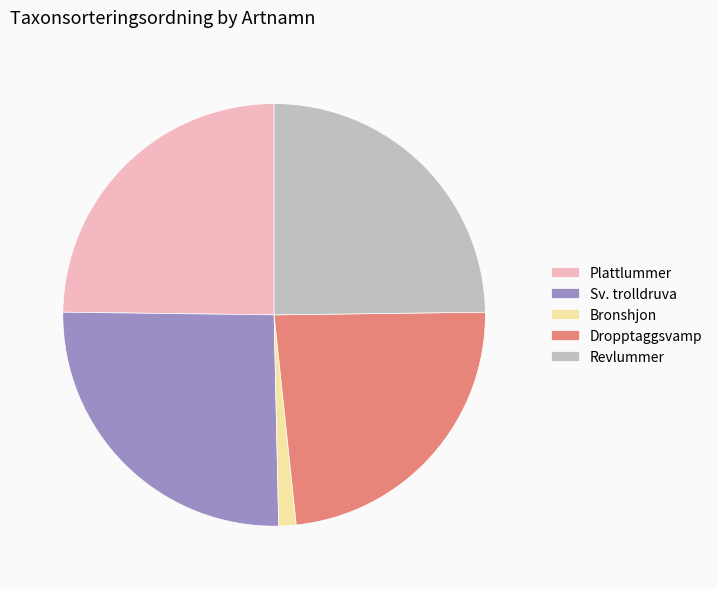

Is it true that Dropptaggsvamp is 37% of the pie?

False